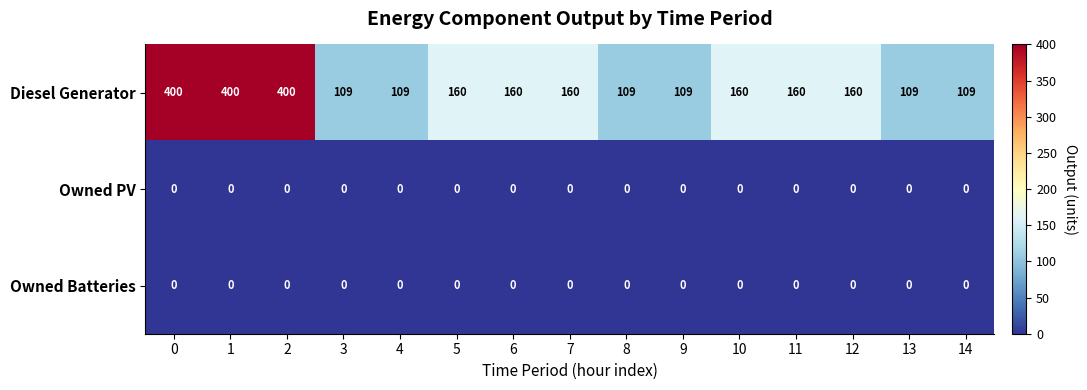

What is the greatest value displayed?

400